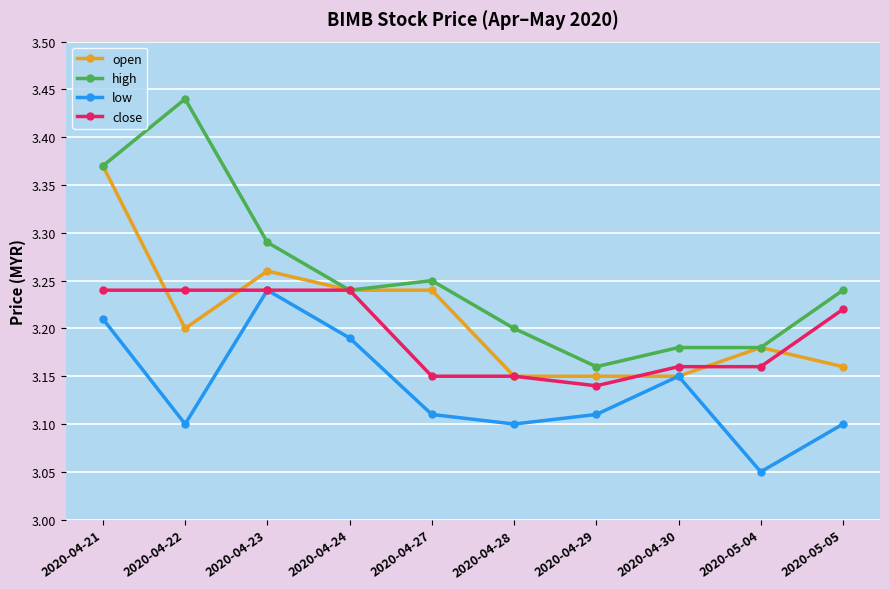

True or false: low has more than 2 points higher than both neighbors.

False